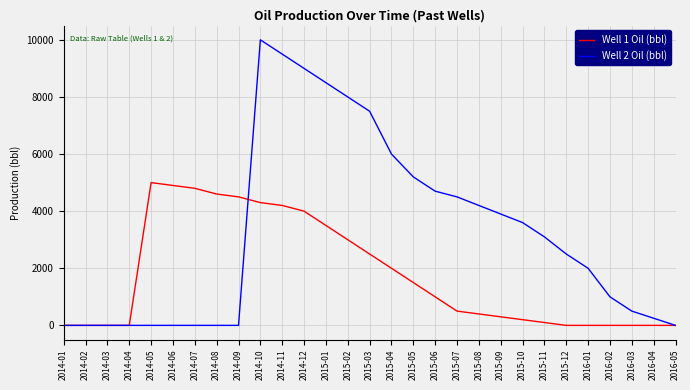

What is the total value across all series at 2014-06?

4900